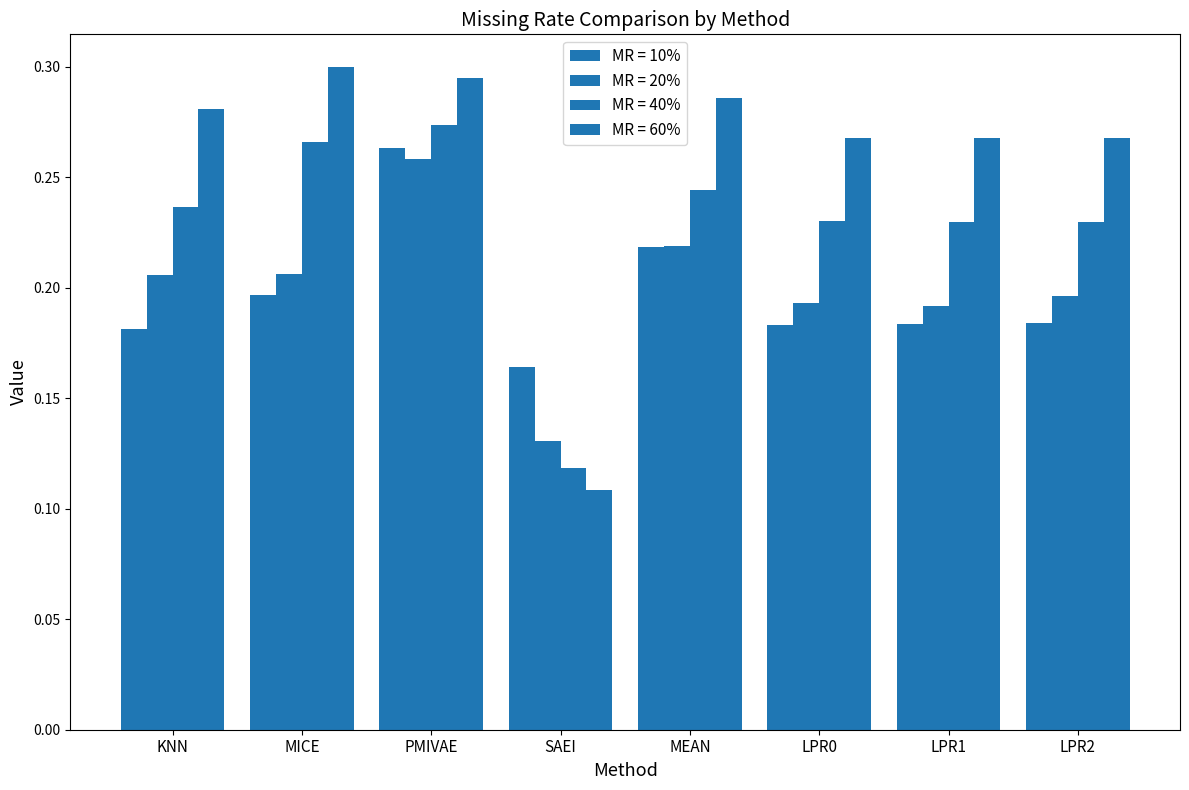

Are the bars horizontal?

No